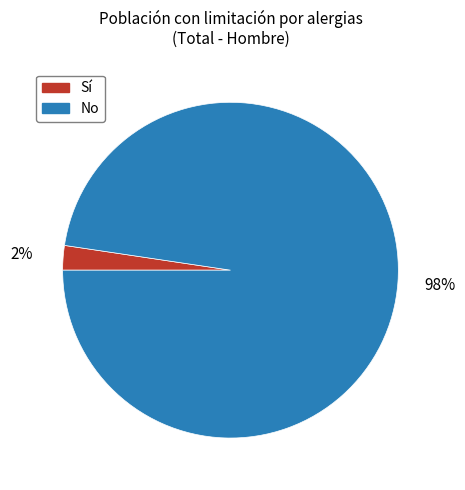

How many slices are in this pie chart?

2